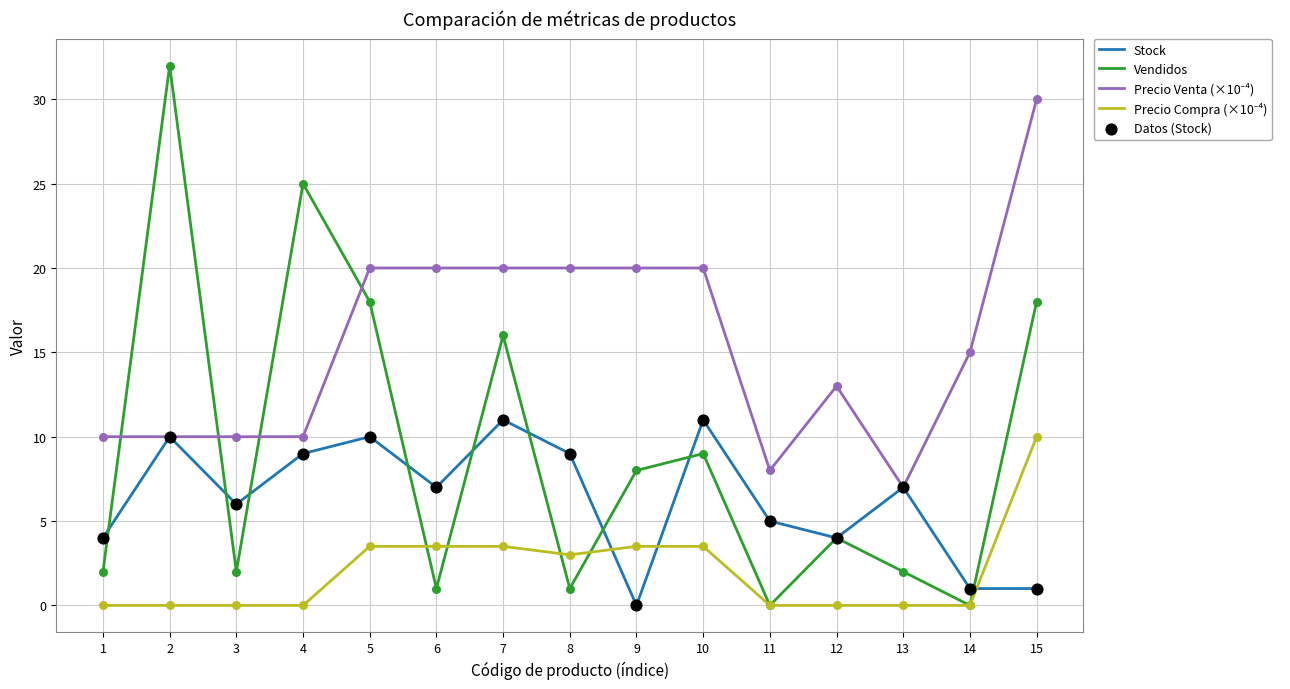

Which series has the largest range (max minus min)?

Vendidos